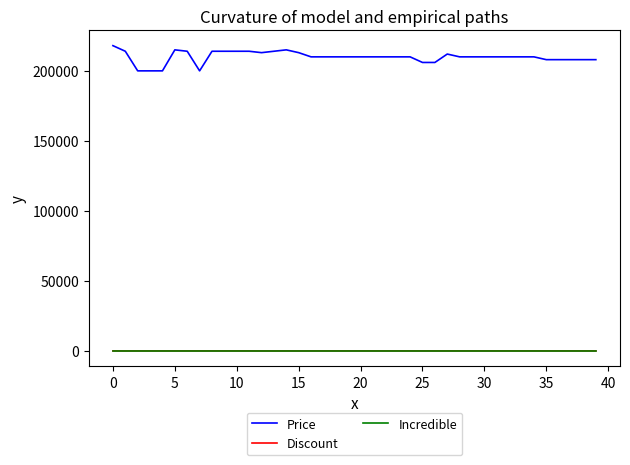

Which series has the widest spread of values?

Price